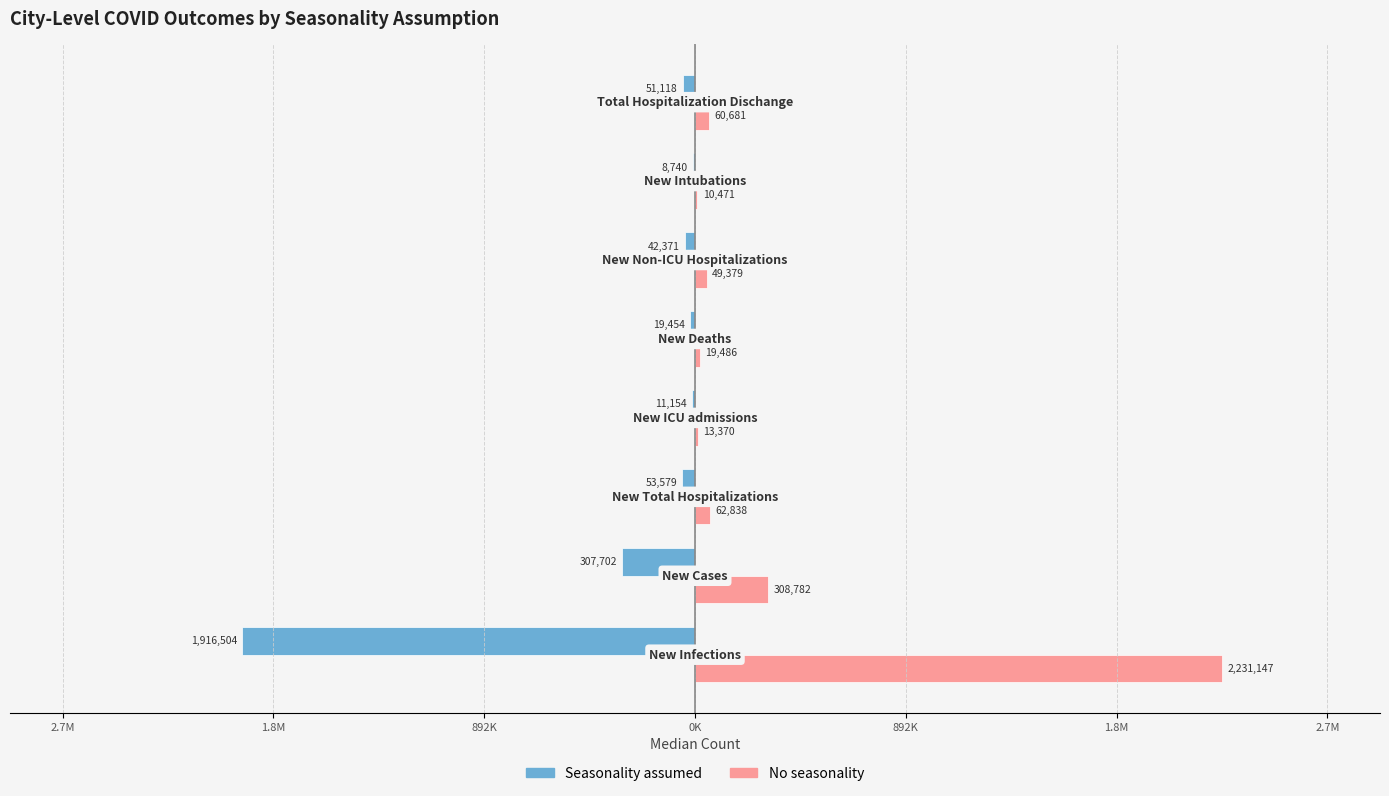

What is the sum of all No seasonality values?

2756154